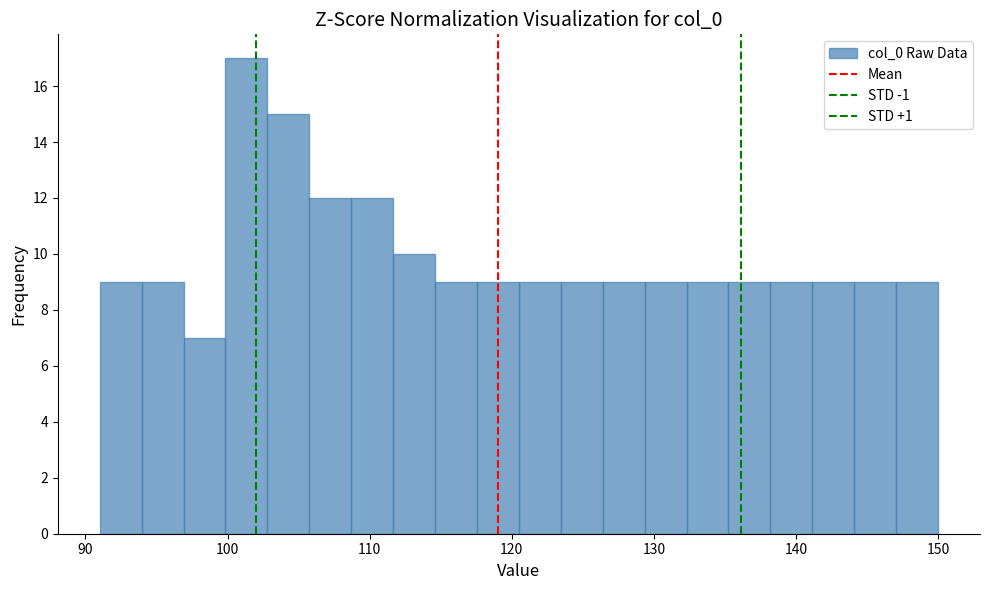

Around what value on the x-axis is the tallest bar? Give the approximate position of its centre, as read against the axis.

101